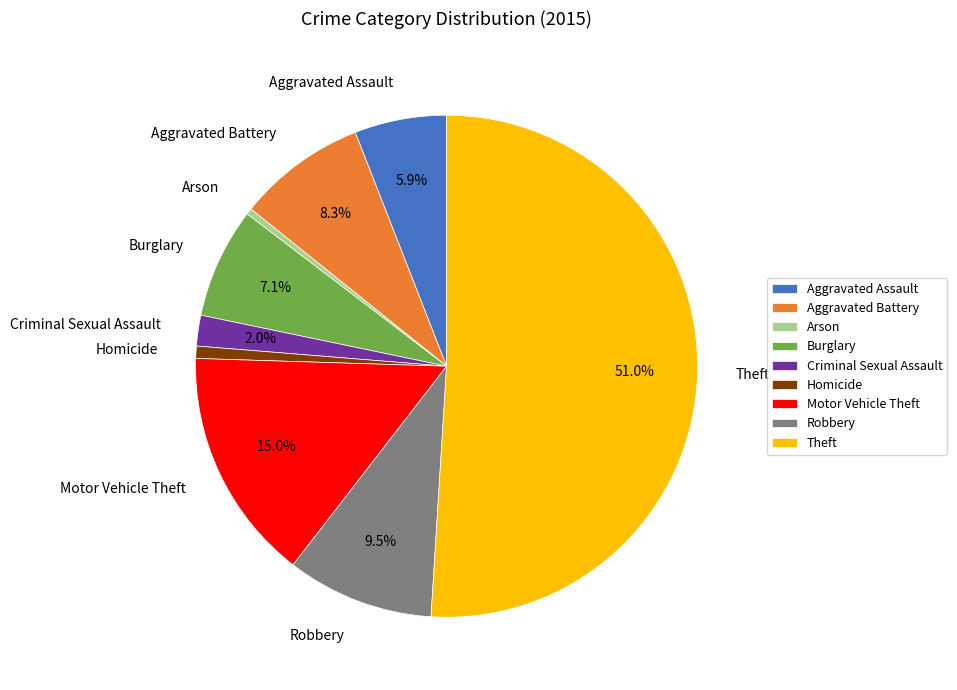

Is Robbery the majority of the pie?

No